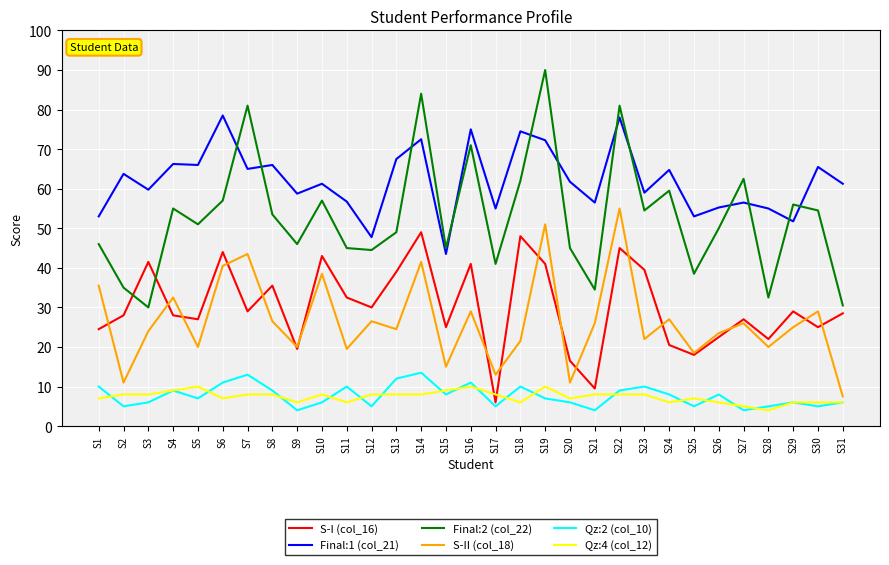

True or false: Qz:2 (col_10) and Final:1 (col_21) cross at least once.

False